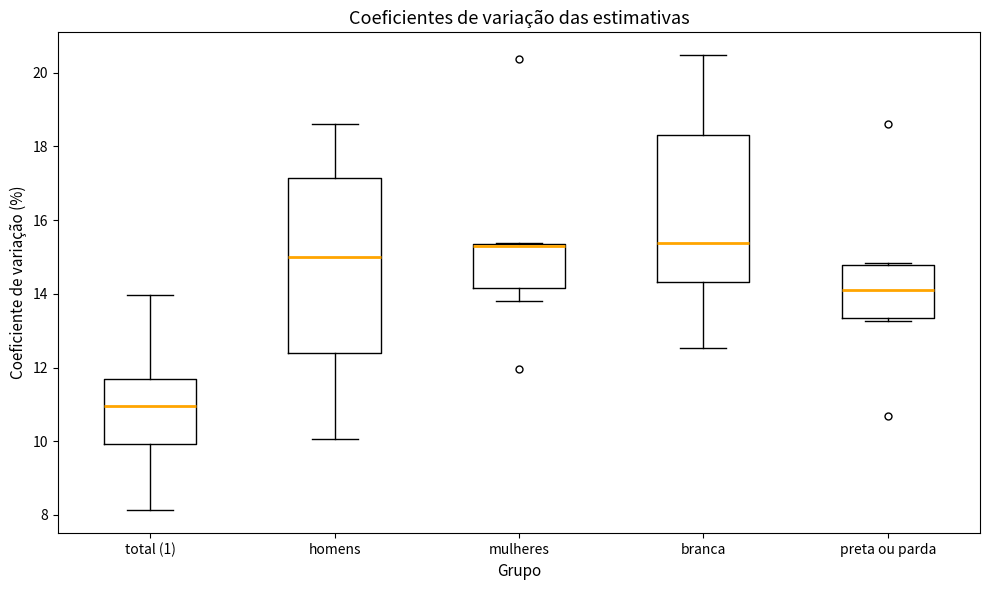

Which box has the lowest median line?

total (1)